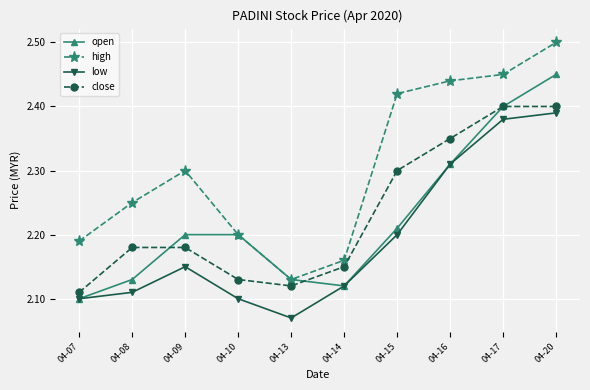

Which category has the lowest value across all series?

04-13